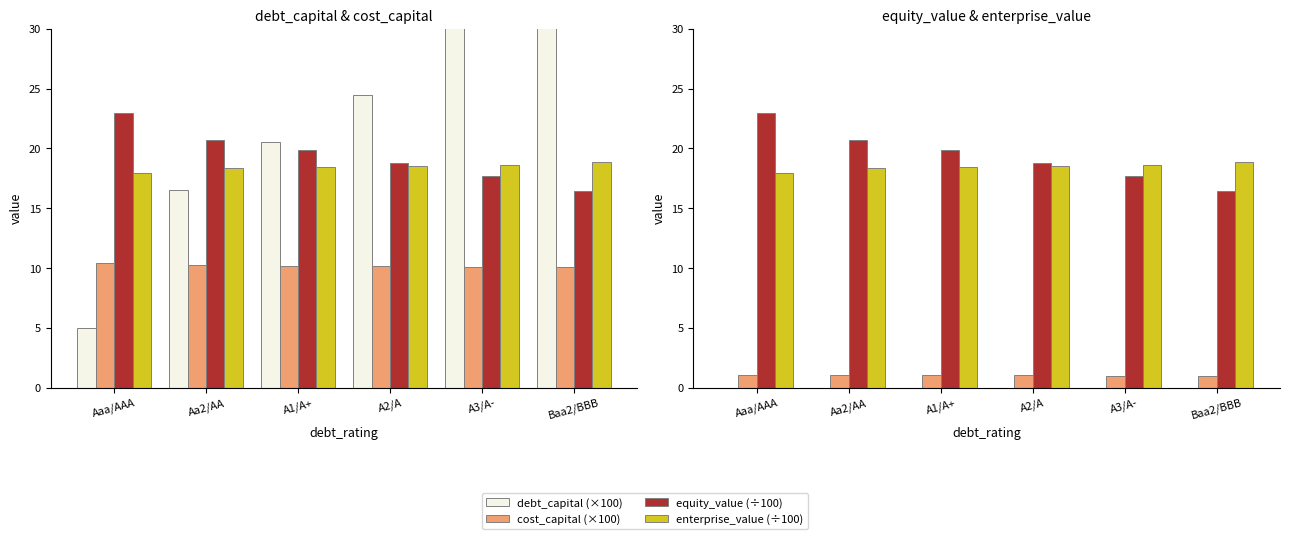

Which series has the largest range (max minus min)?

equity_value (÷100)